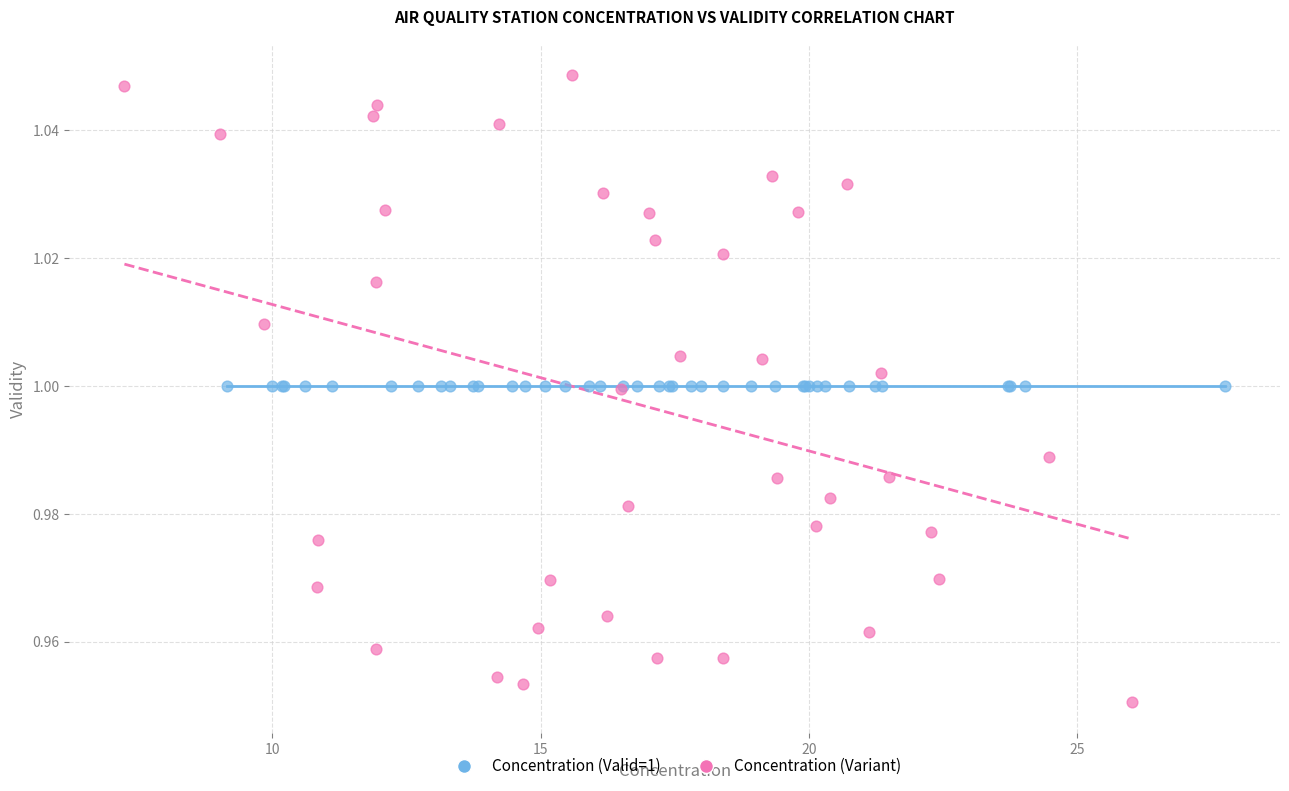

Which series contains the lowest Y value?

Concentration (Variant)